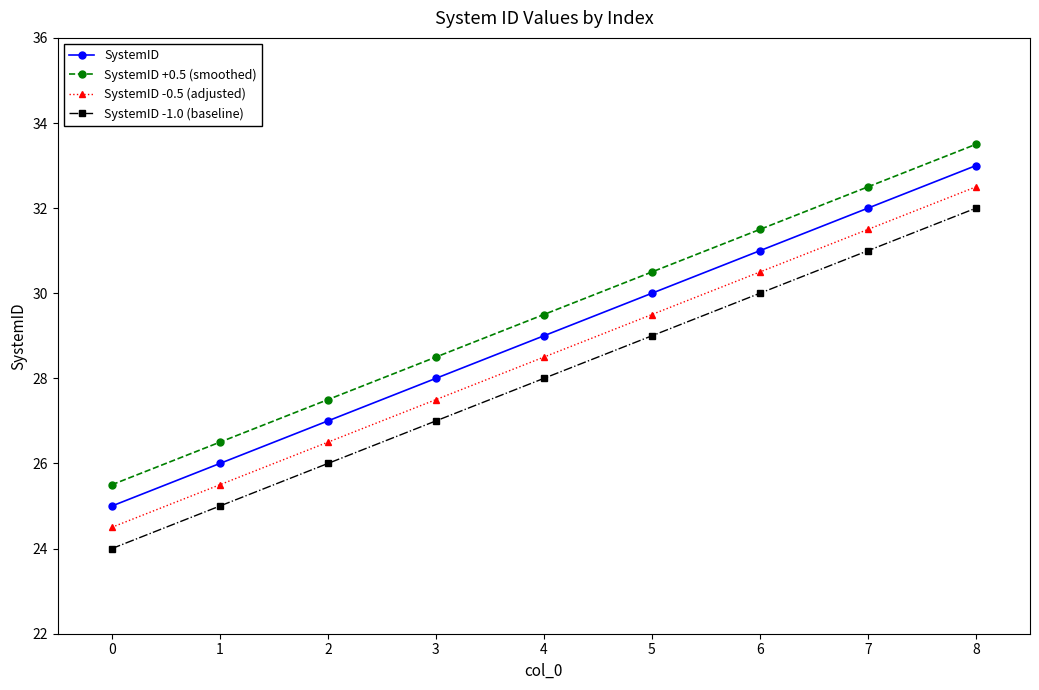

The SystemID -0.5 (adjusted) series shows 6.4 at 5. True or false?

False